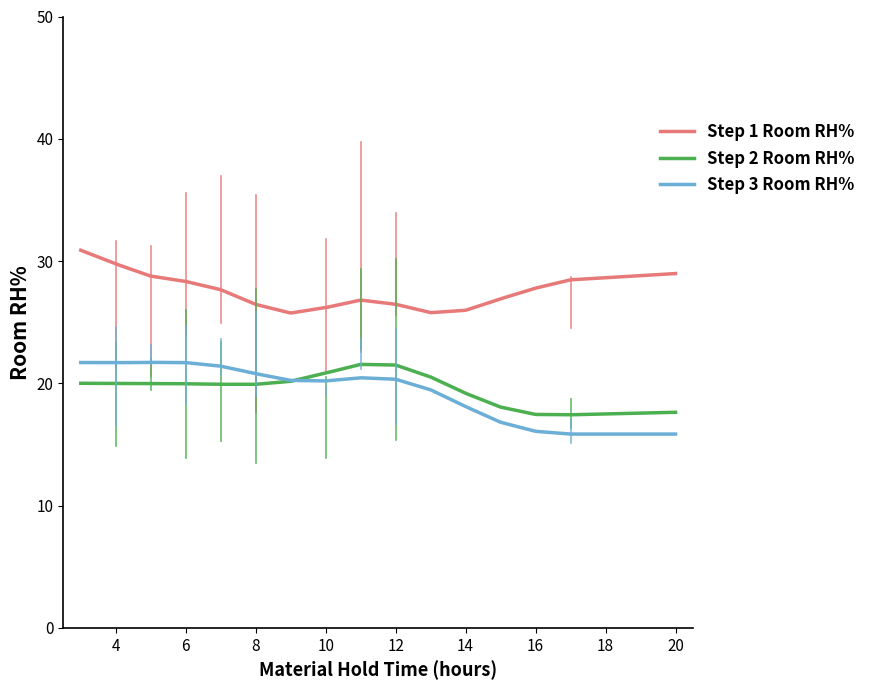

Which series has the largest range (max minus min)?

Step 3 Room RH%